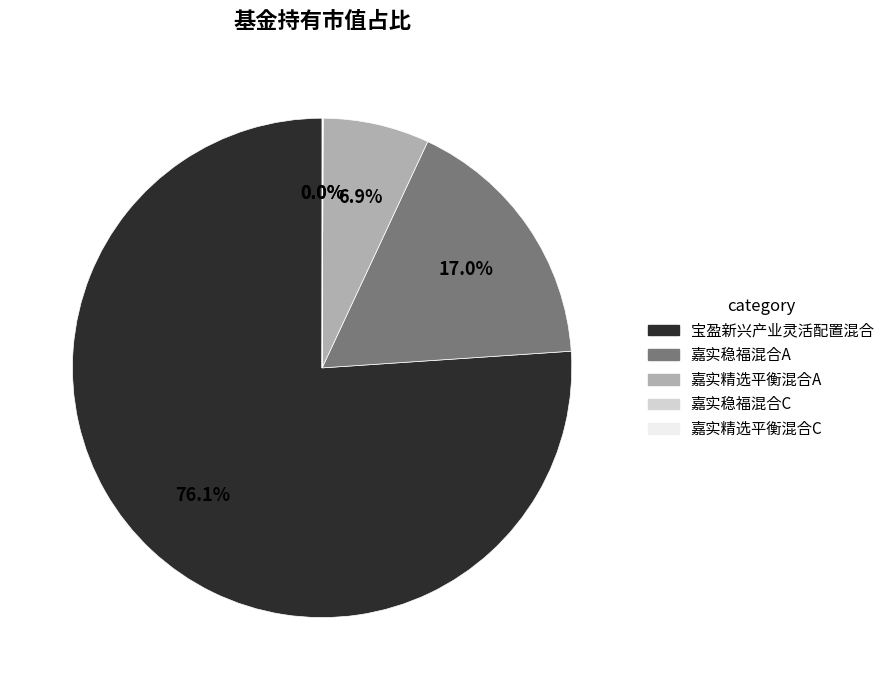

To the nearest percent, what is the difference between the largest and smallest slice percentages?

76%